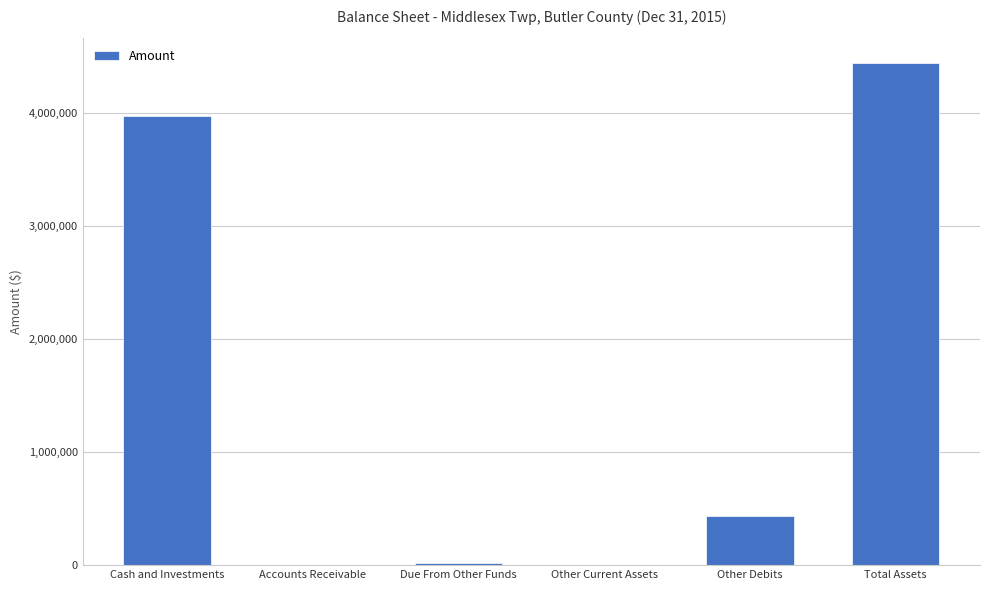

Which category has the highest value across all series?

Total Assets